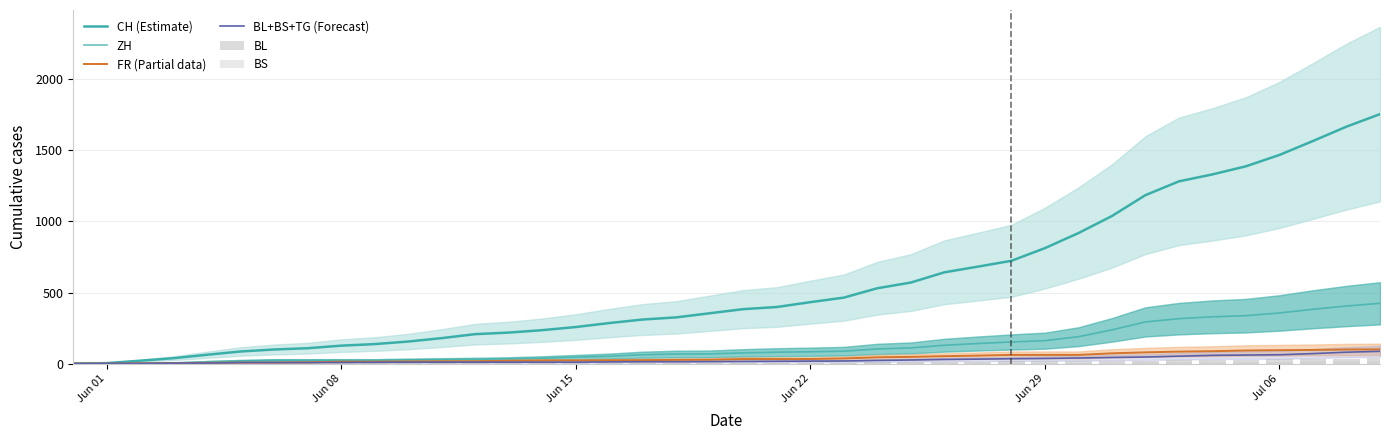

What is the sum of all BL+BS+TG (Forecast) values?

997